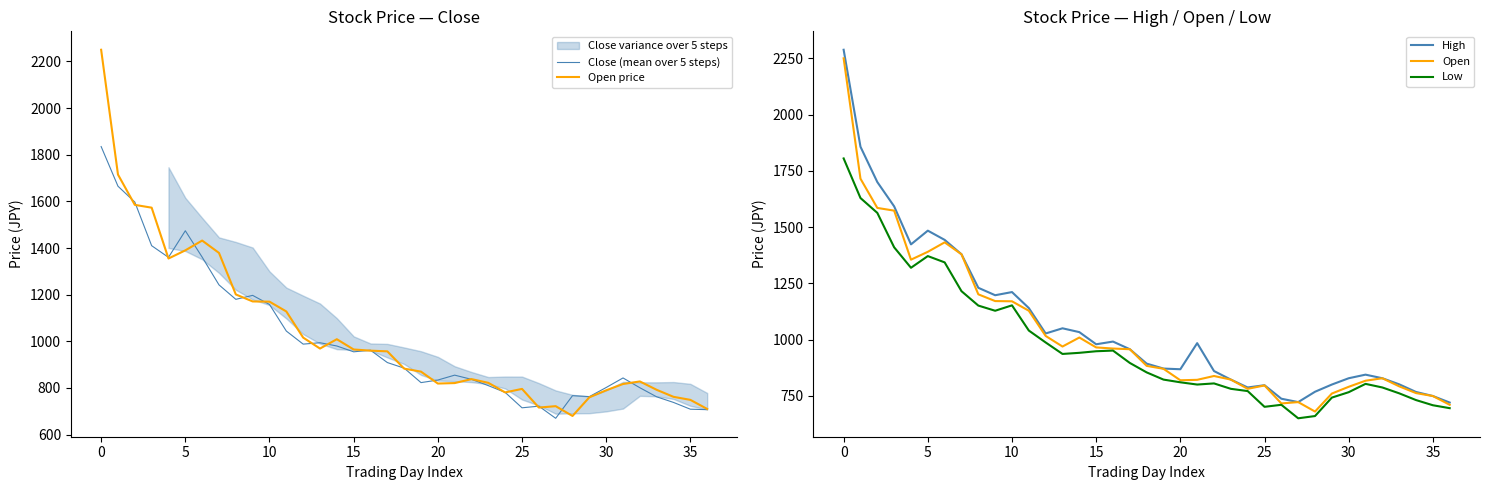

Count the number of data series in this chart.

5